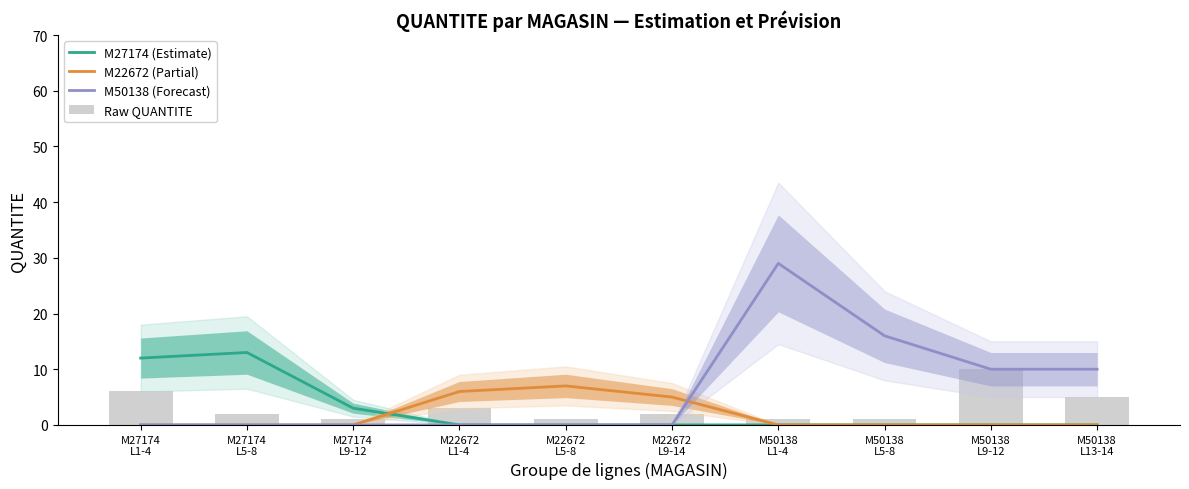

At which category is the sum across all series the highest?

M50138
L1-4